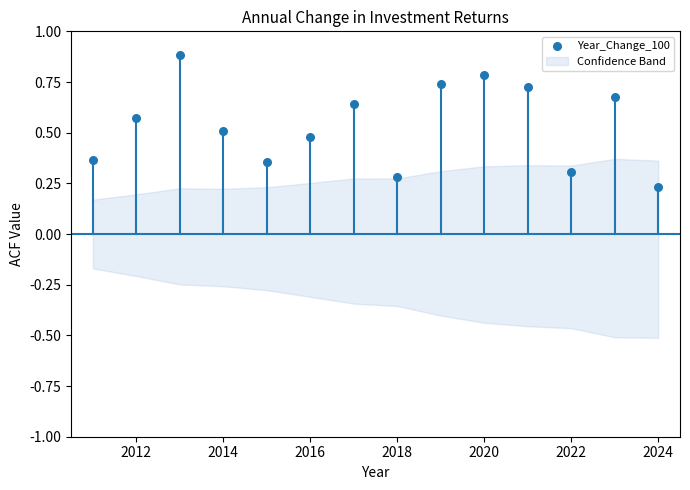

What is the range of X values (max minus min)?

13.0